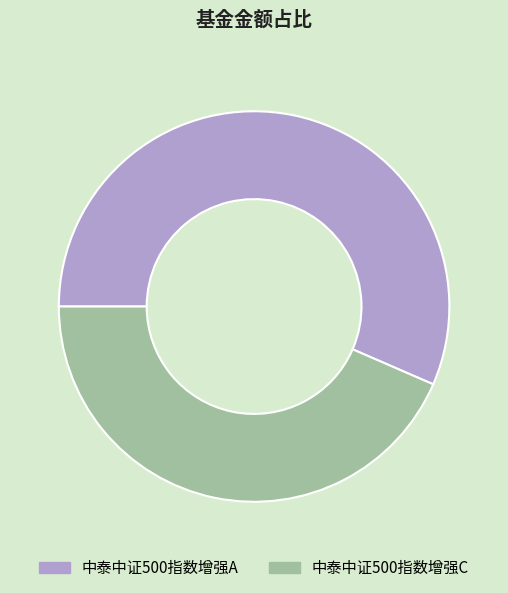

Combined, do 中泰中证500指数增强A and 中泰中证500指数增强C account for over 50%?

Yes